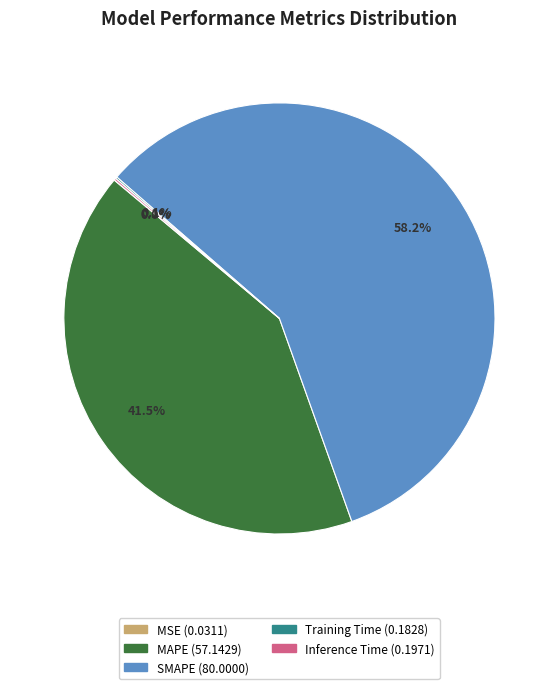

Which slice represents more than half of the pie?

SMAPE